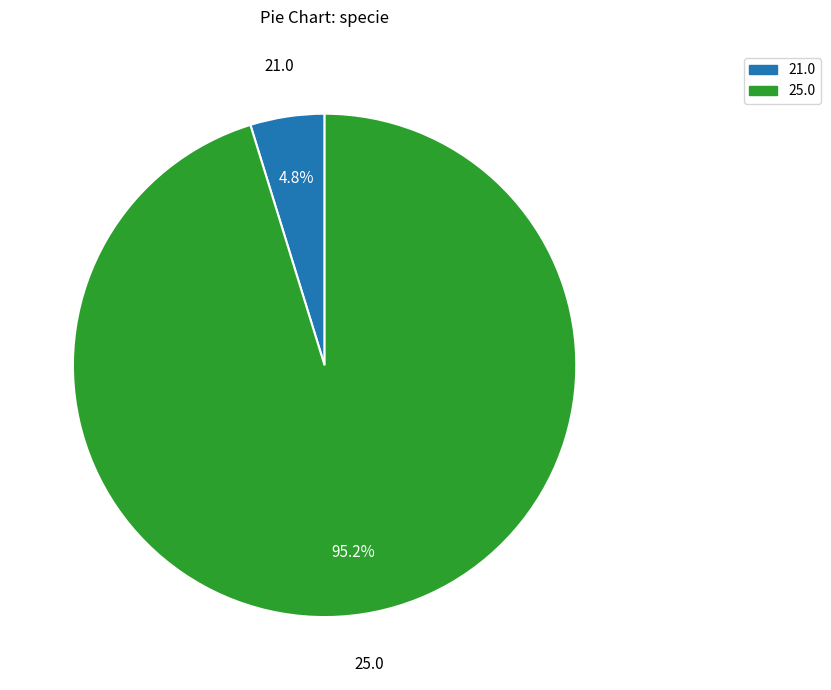

Is there any slice that represents more than half of the pie?

Yes